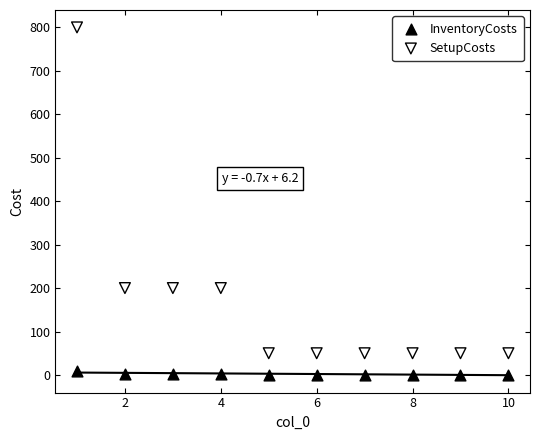

Which series reaches the minimum Y coordinate?

InventoryCosts